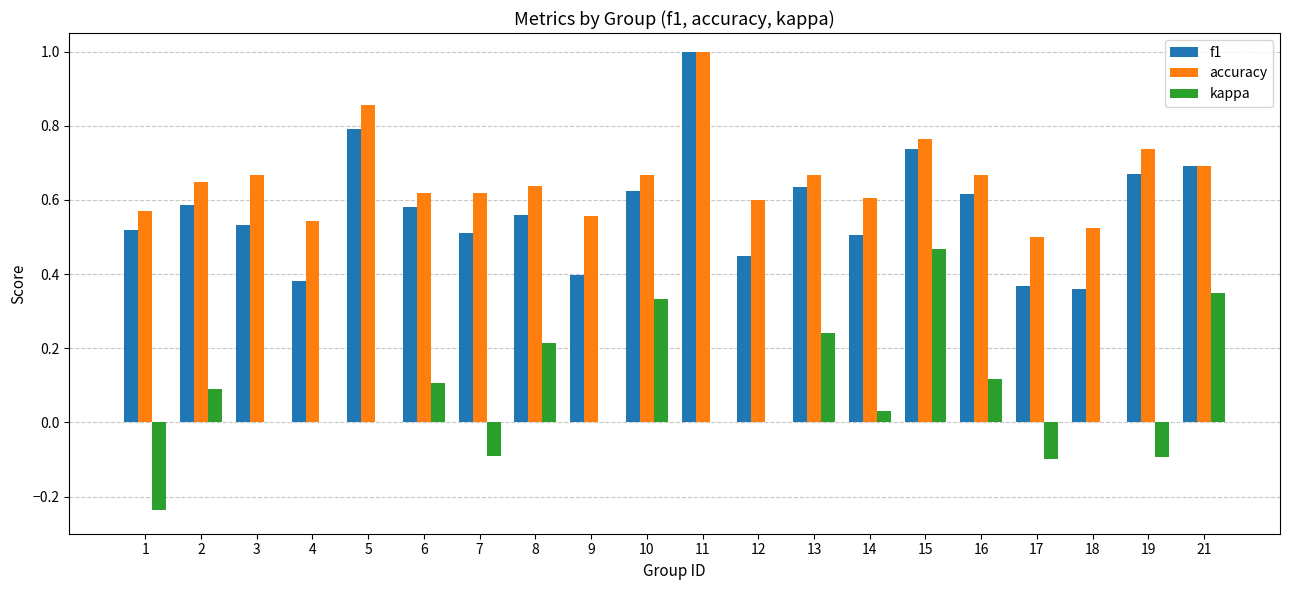

What is the sum of all accuracy values?

13.1